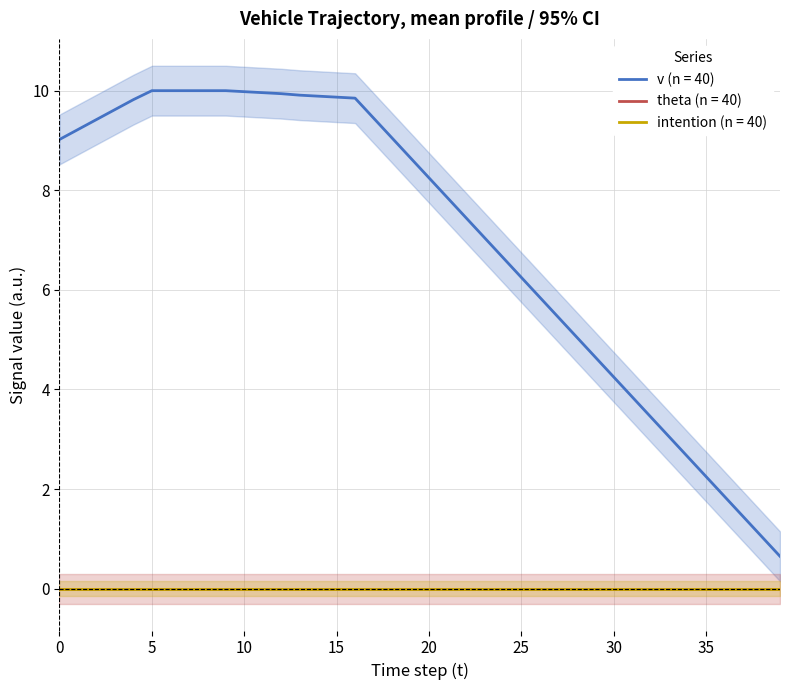

Does the chart have visible grid lines?

Yes